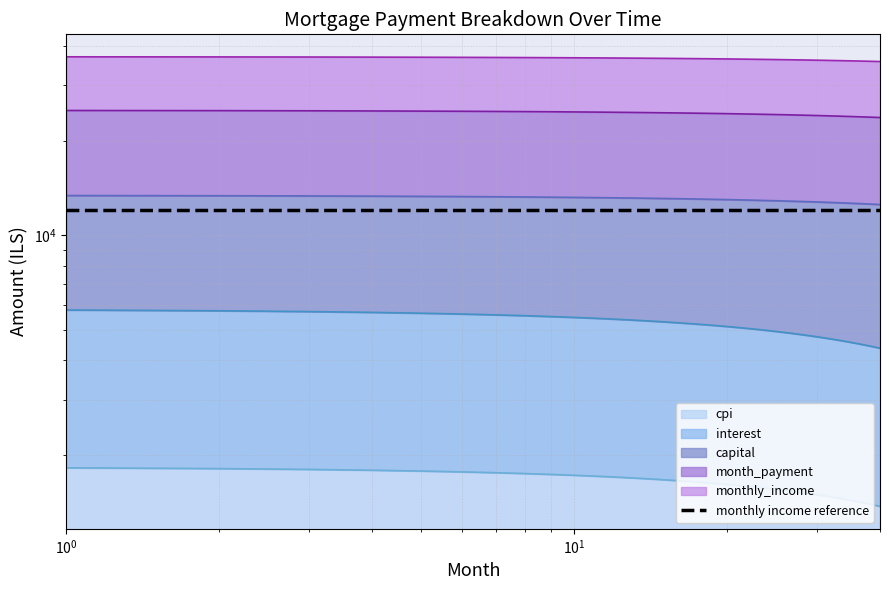

At which category is the sum across all series the highest?

1